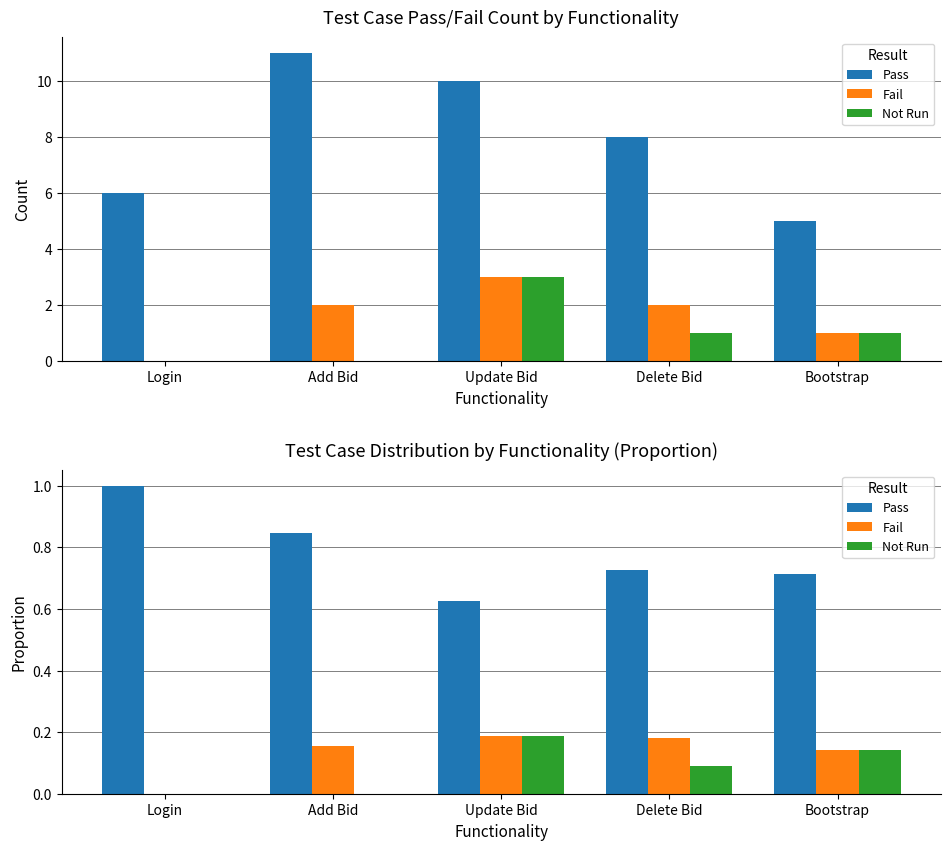

What is the difference between the second highest and minimum values in the Not Run series?

0.1